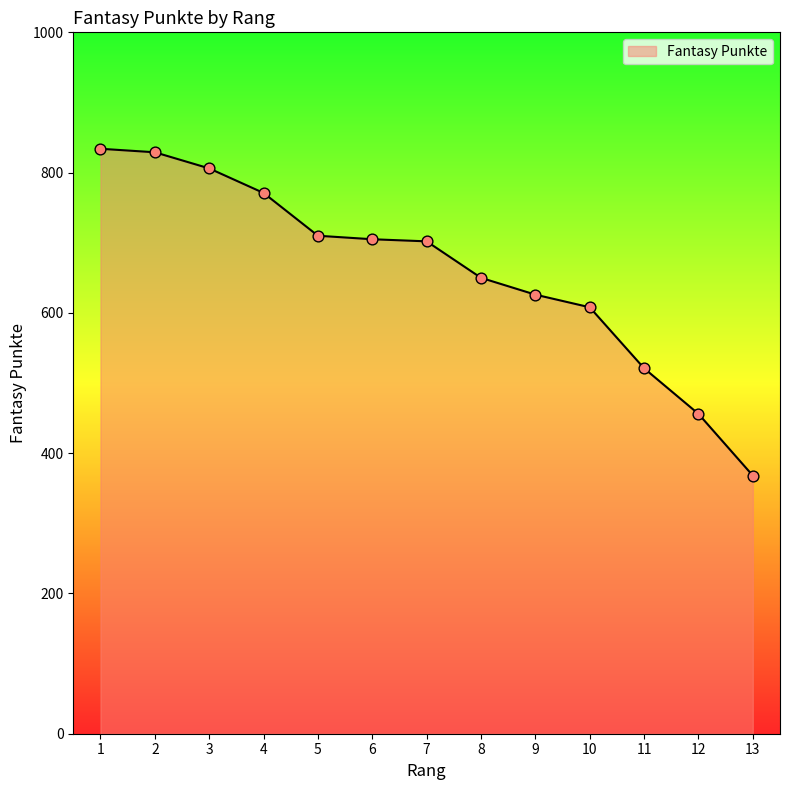

What is the change in value from 7 to 12?

-246